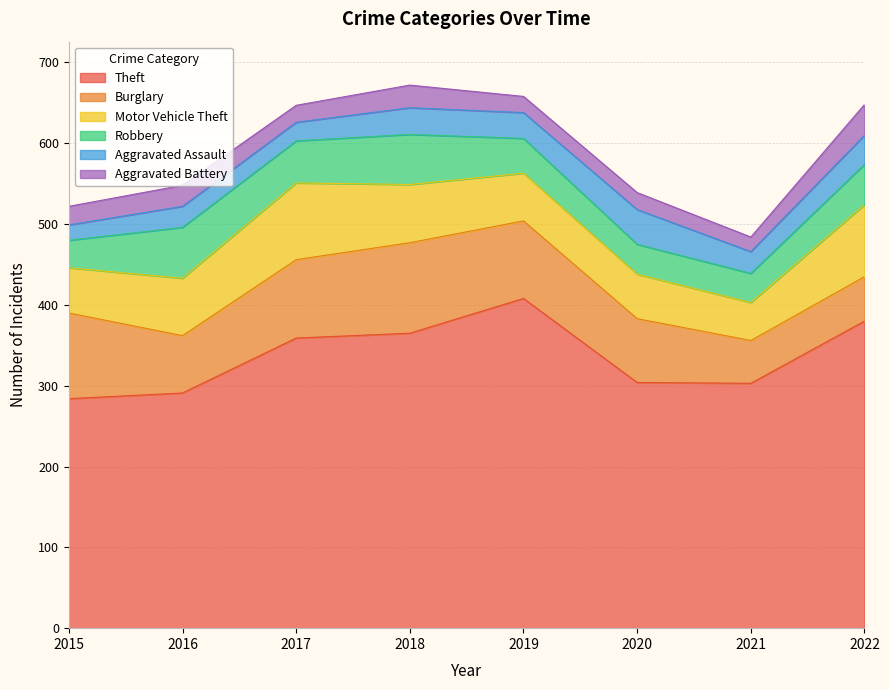

What is the maximum value shown in the chart?

408